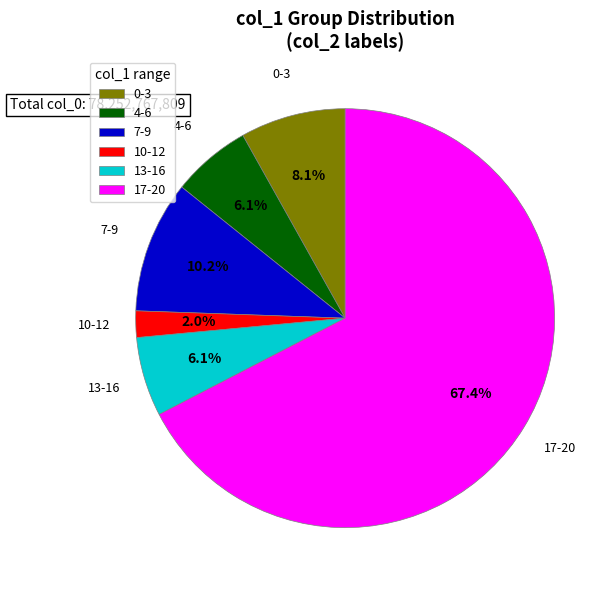

Does 17-20 represent more than half of the total?

Yes